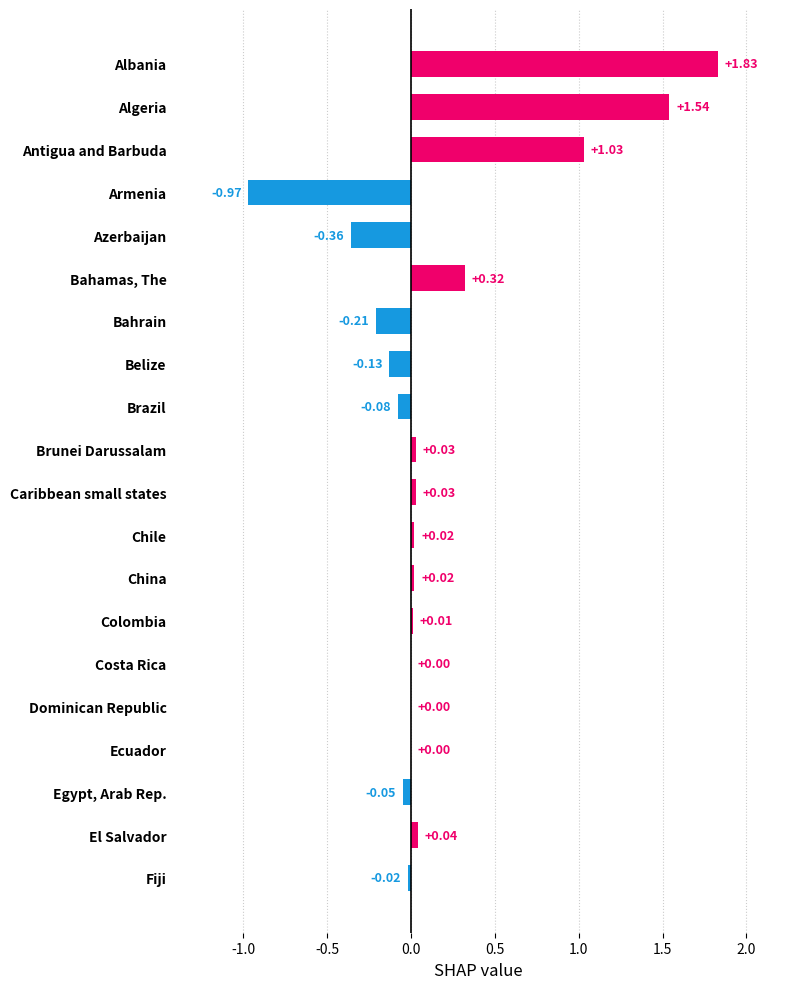

At which category does the chart reach its peak across all series?

Albania